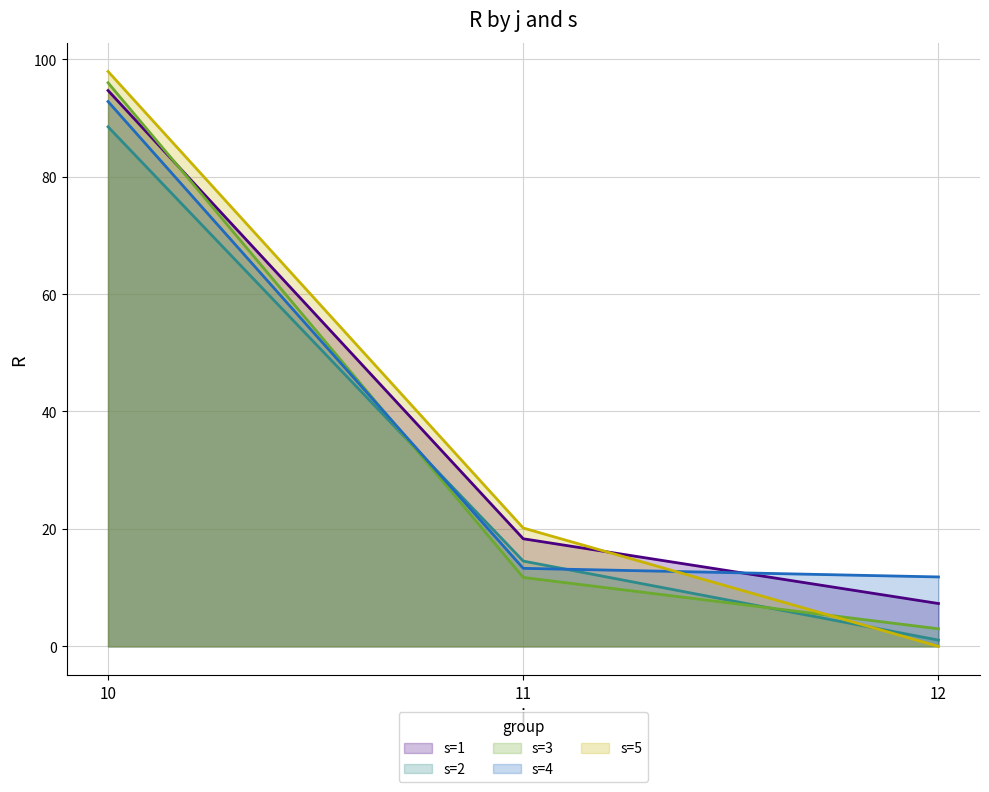

The value of s=1 at 12 is 7.3. True or false?

True